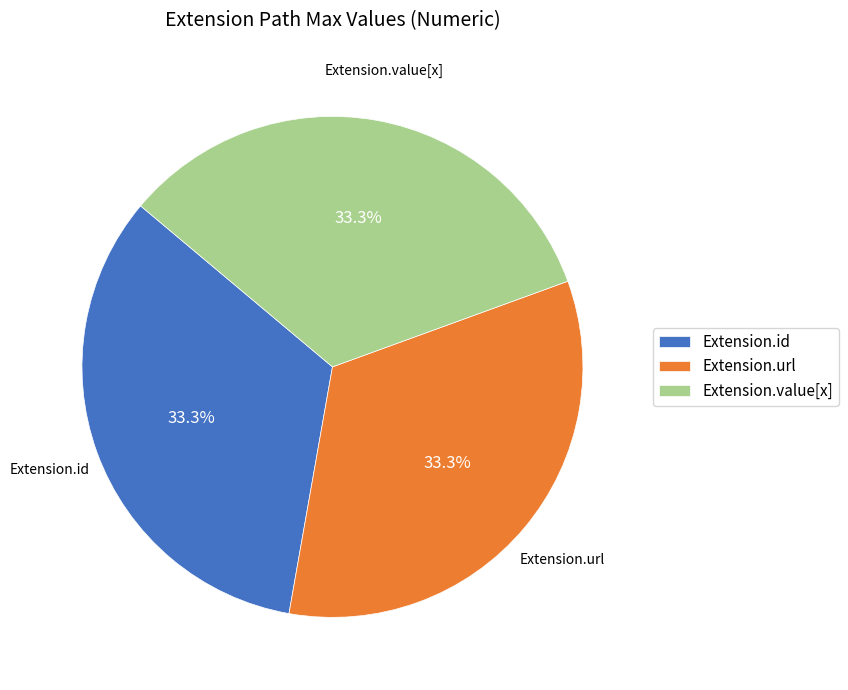

Does Extension.value[x] represent more than half of the total?

No